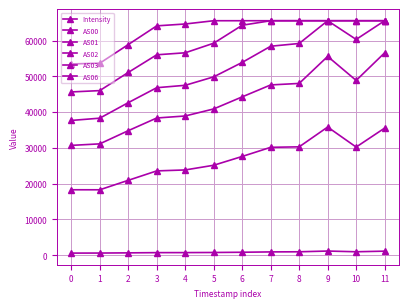

Reading left to right, transcribe all the data shown in this chart.

Intensity: 0=580.5	1=595.8	2=647.5	3=711.4	4=720.0	5=754.6	6=817.9	7=915.5	8=949.5	9=1156.7	10=955.6	11=1124.3
AS00: 0=18285.0	1=18279.0	2=20927.0	3=23560.0	4=23826.0	5=25138.0	6=27598.0	7=30151.0	8=30285.0	9=35818.0	10=30220.0	11=35526.0
AS01: 0=30691.0	1=31116.0	2=34800.0	3=38346.0	4=38911.0	5=40881.0	6=44254.0	7=47590.0	8=48010.0	9=55558.0	10=48849.0	11=56565.0
AS02: 0=37663.0	1=38297.0	2=42630.0	3=46815.0	4=47485.0	5=49849.0	6=53884.0	7=58406.0	8=59176.0	9=65535.0	10=60308.0	11=65535.0
AS03: 0=45630.0	1=46003.0	2=51080.0	3=56012.0	4=56575.0	5=59254.0	6=64278.0	7=65535.0	8=65535.0	9=65535.0	10=65535.0	11=65535.0
AS06: 0=53460.0	1=53657.0	2=58868.0	3=64100.0	4=64625.0	5=65535.0	6=65535.0	7=65535.0	8=65535.0	9=65535.0	10=65535.0	11=65535.0